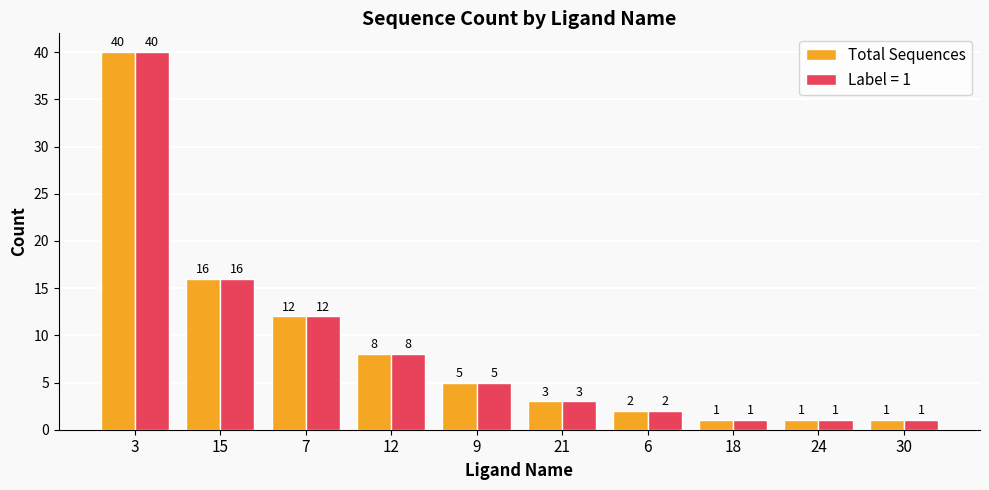

How many series are shown in this chart?

2